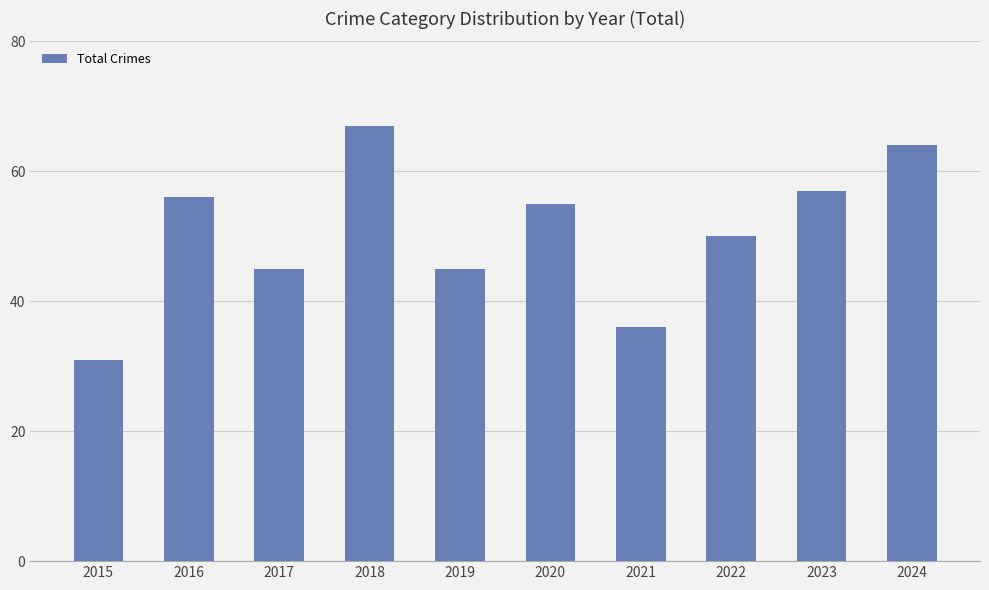

What value does the data have at 2020, to the nearest 5?

55